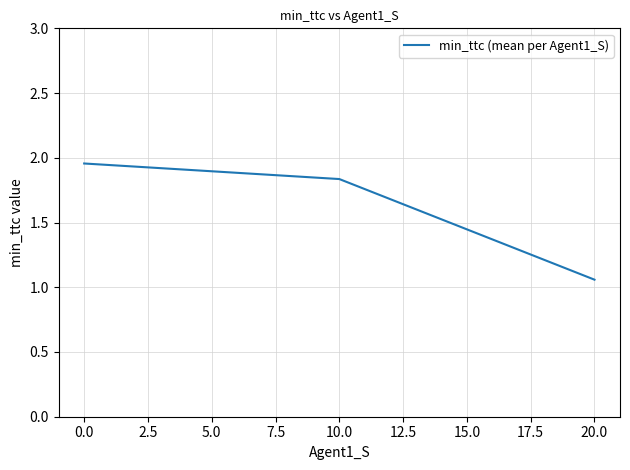

Where is the data nearest to the value 1?

20.0